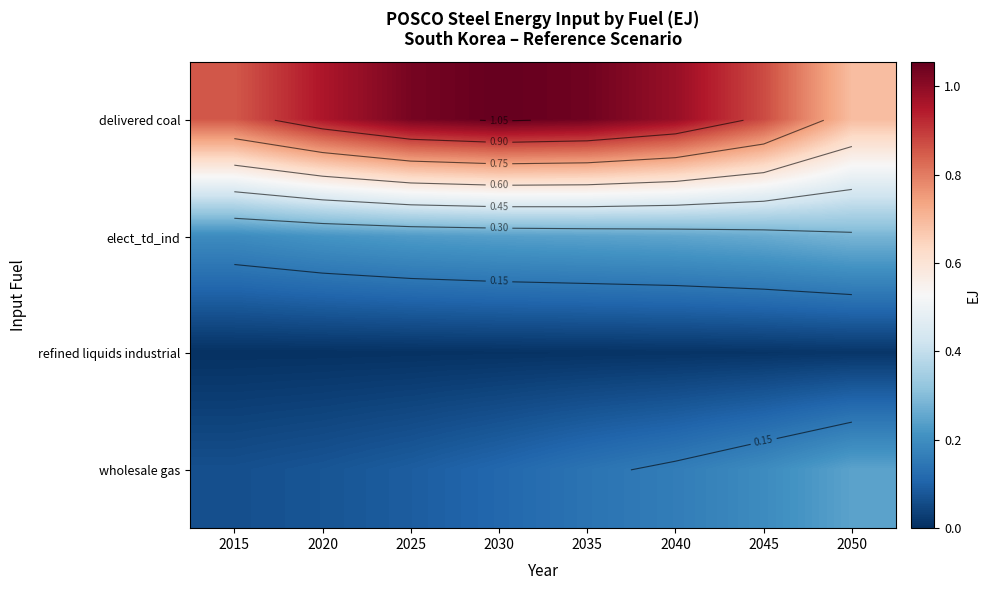

Which series has the widest spread of values?

delivered coal